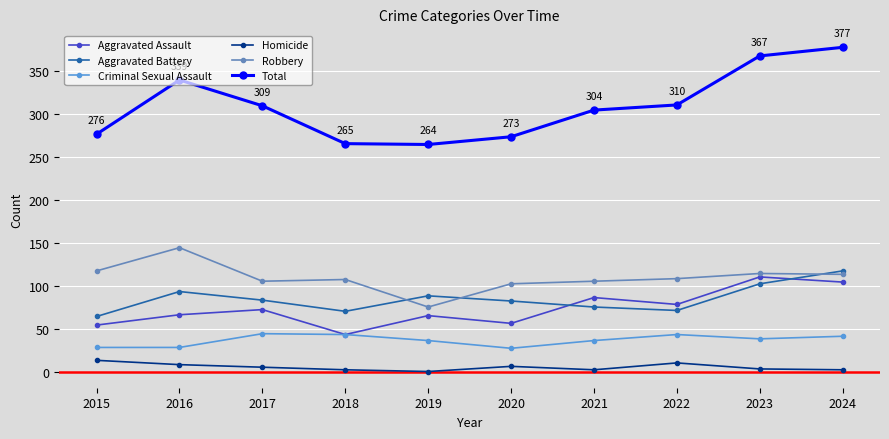

Rank the series by their maximum value, from lowest to highest.

Homicide, Criminal Sexual Assault, Aggravated Assault, Aggravated Battery, Robbery, Total